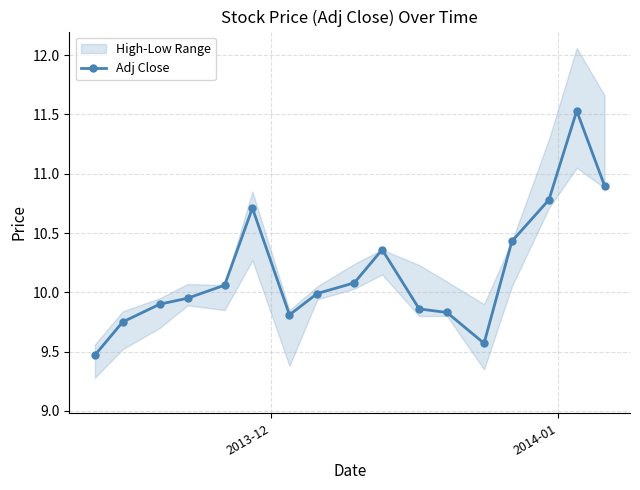

What is the highest value of the Adj Close series?

11.5